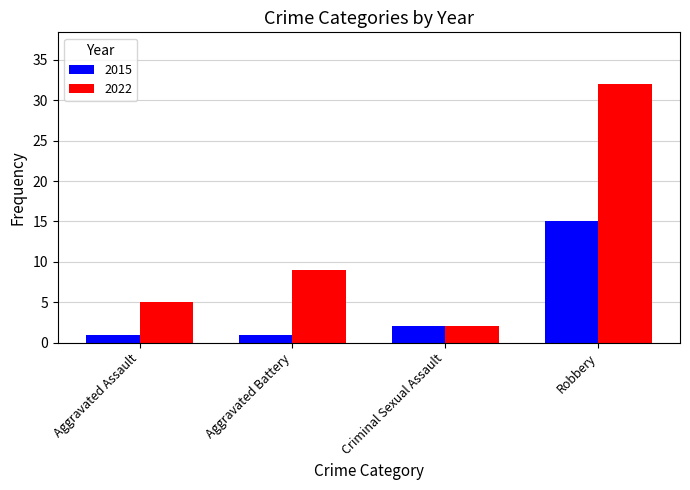

What is the sum of the 2022 values at Aggravated Battery and Criminal Sexual Assault?

11